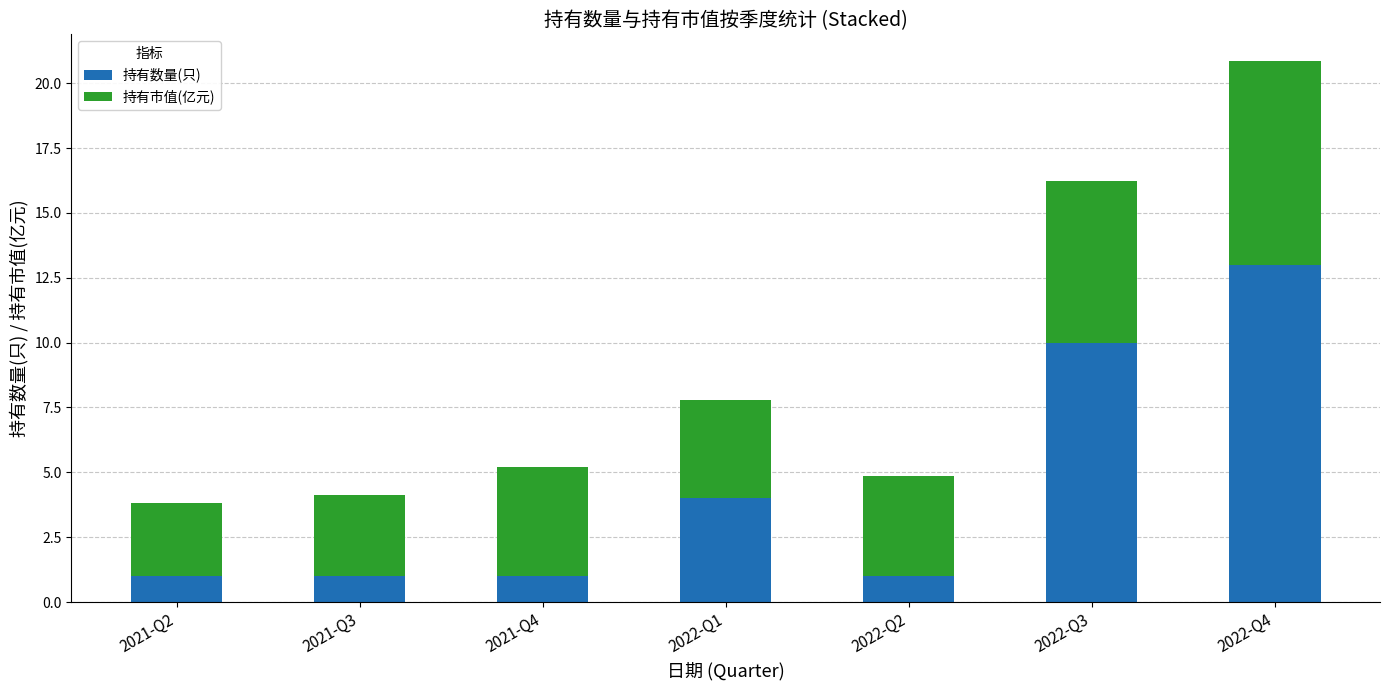

Reading left to right, list the values for the 持有数量(只) series.

1.0	1.0	1.0	4.0	1.0	10.0	13.0